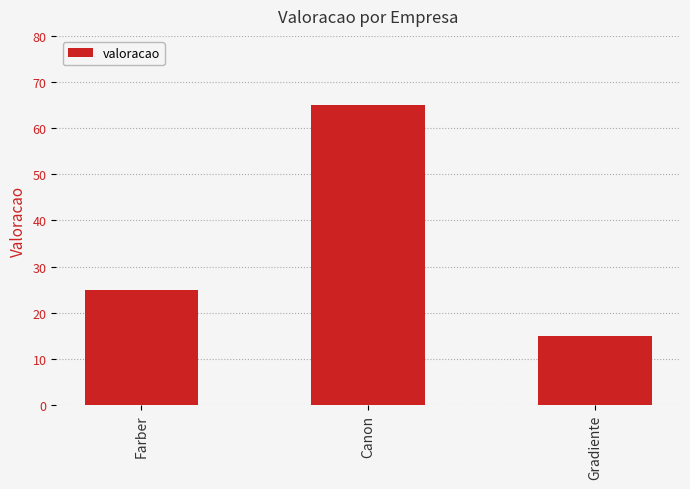

Rank the categories by value from highest to lowest.

Canon, Farber, Gradiente